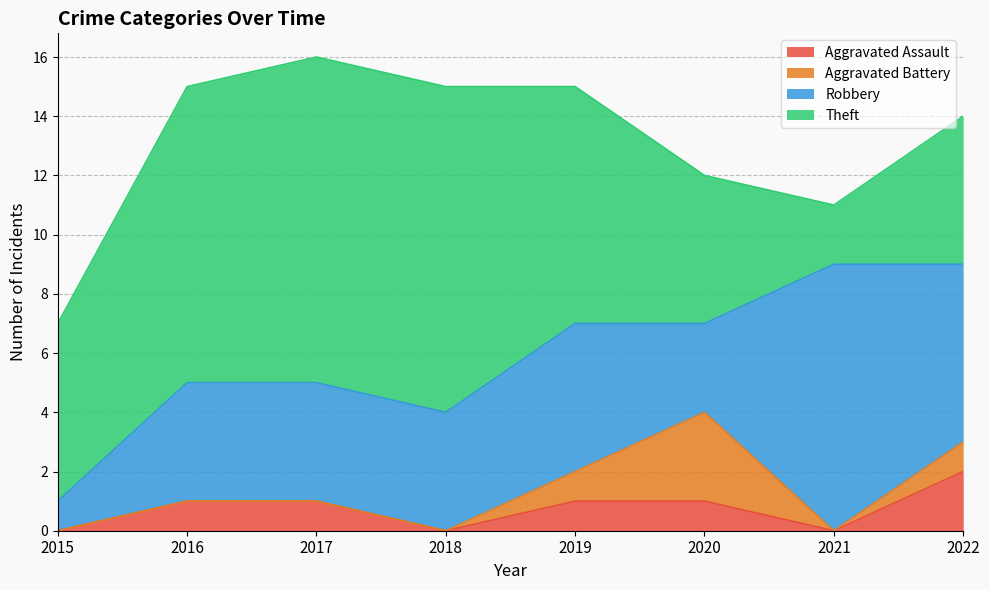

How many lines are shown in the chart?

4